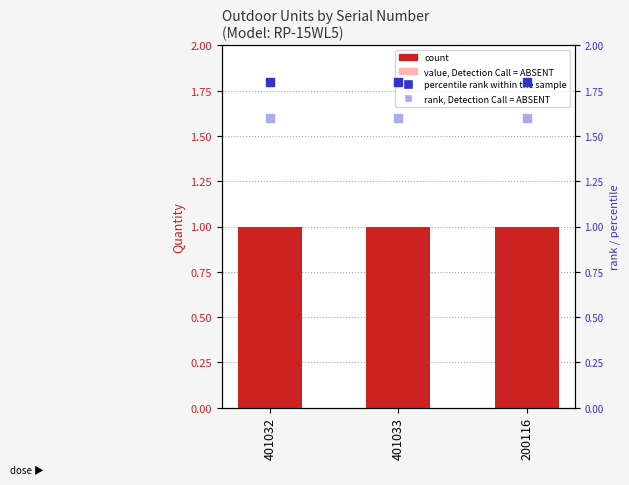

Which series has the largest Y range (max minus min)?

count